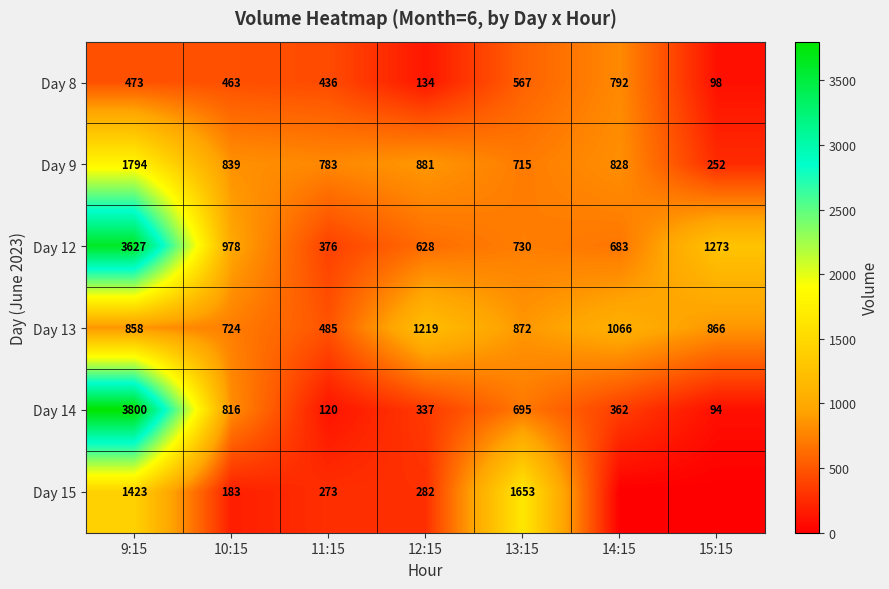

How many data points does each series have?

7